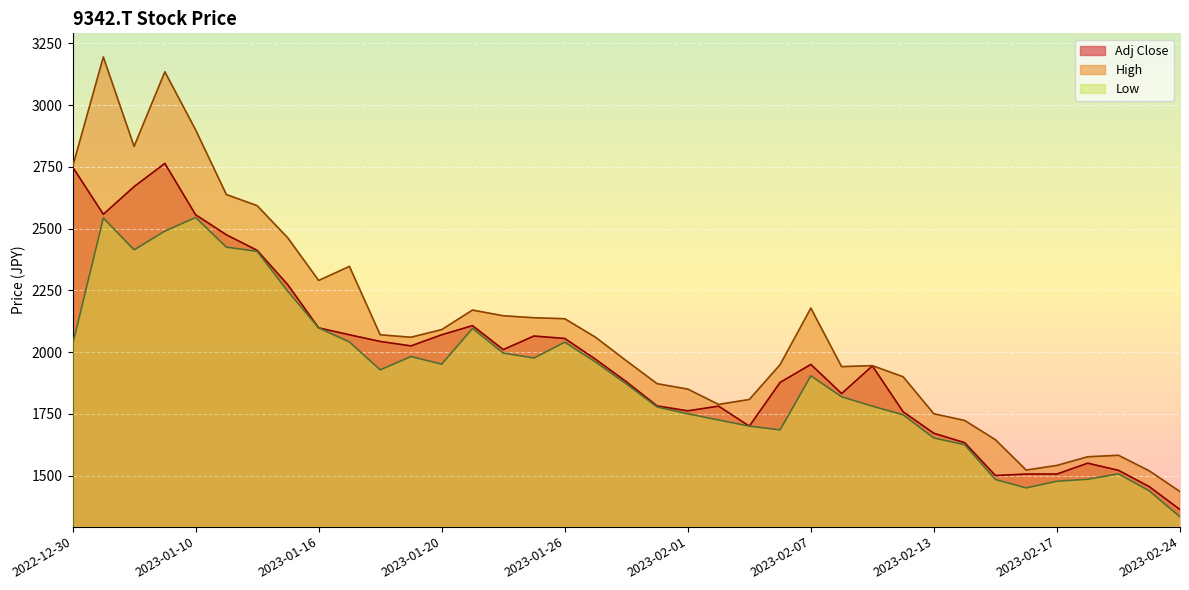

What is the label of the 18th point from the right?

2023-01-31